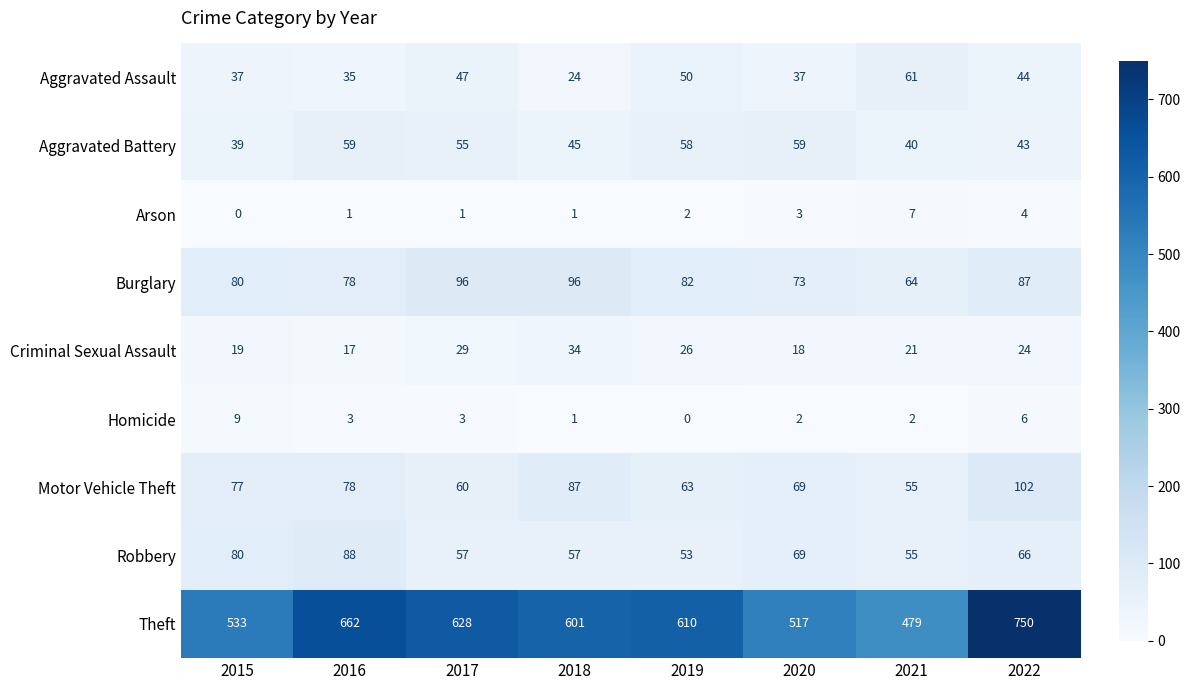

What is the lowest value of the Robbery series?

53